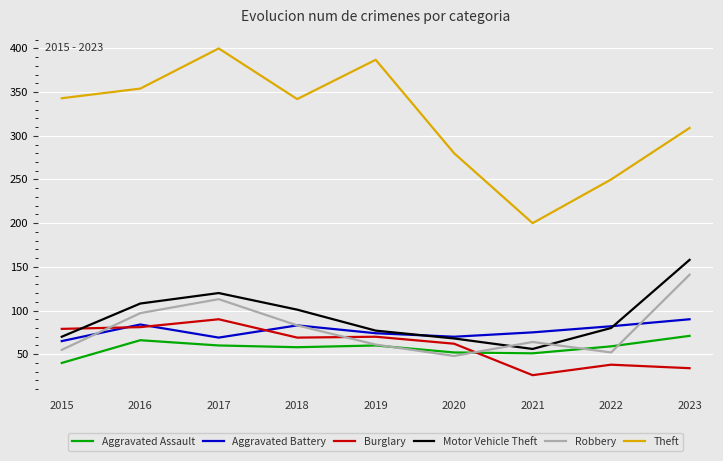

In Aggravated Battery, how many points are lower than both neighbors (excluding endpoints)?

2